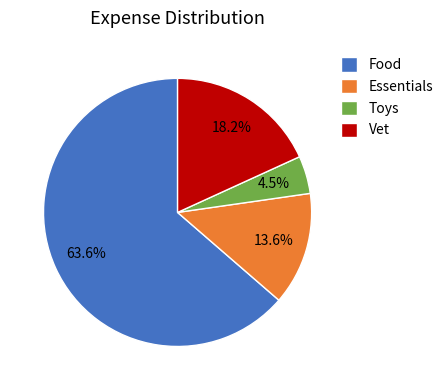

The Vet slice represents 8% of the pie. True or false?

False